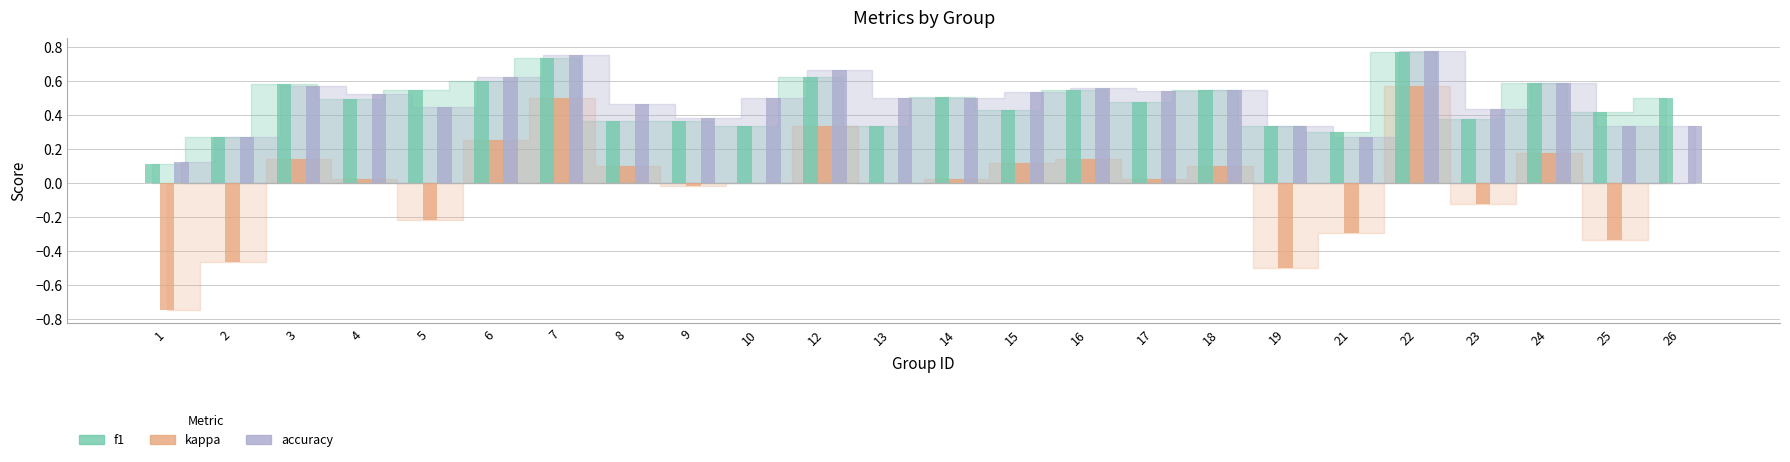

Does the chart contain stacked bars?

No